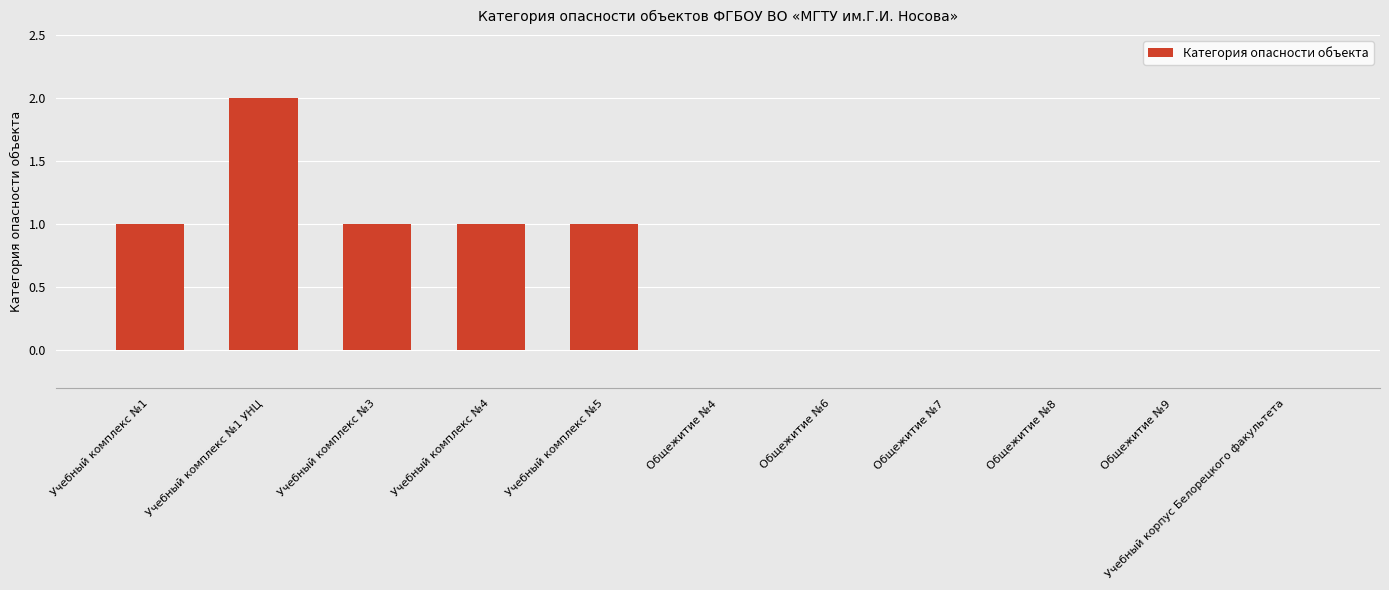

Which category has the highest value across all series?

Учебный комплекс №1 УНЦ